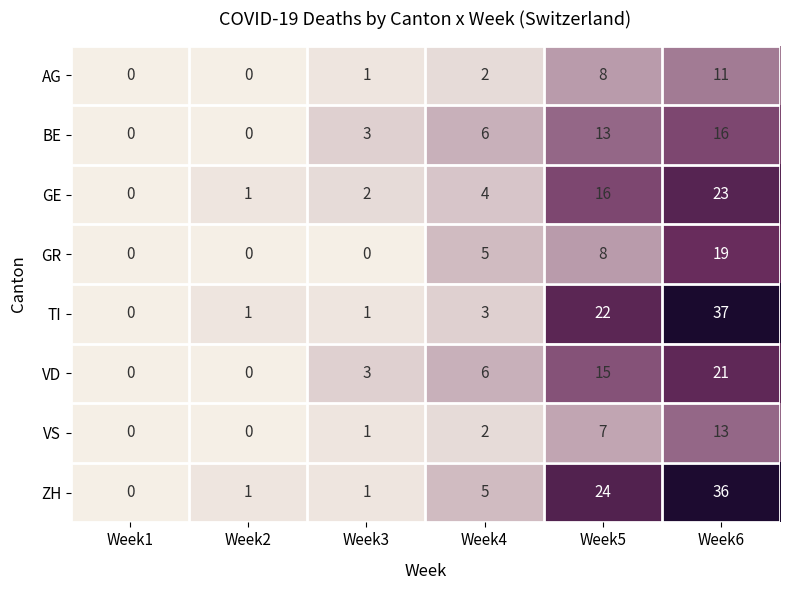

Which category has the highest value across all series?

Week6